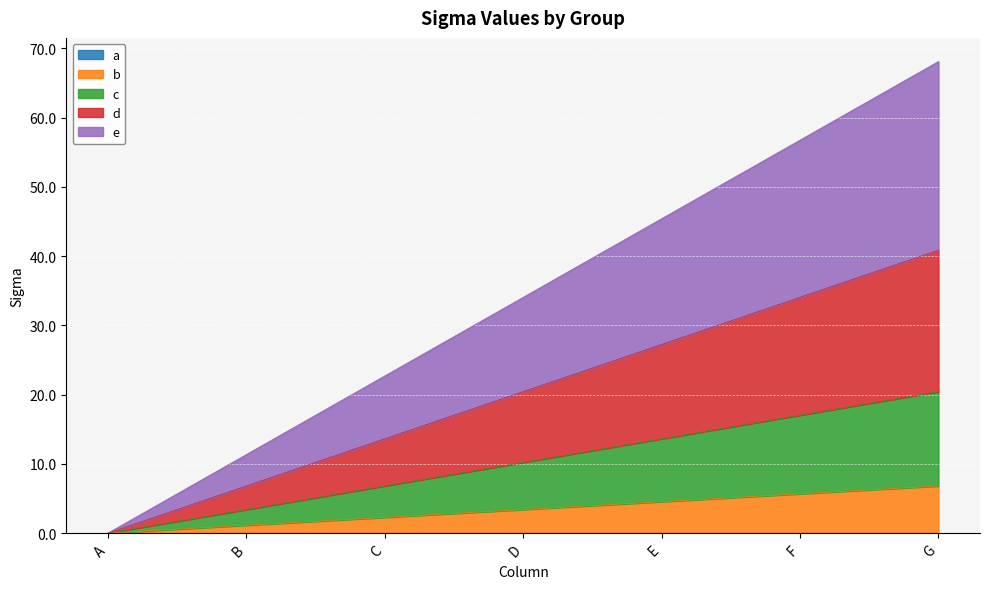

Reading right to left, extract all data points from this chart.

b: G=6.8	F=5.7	E=4.5	D=3.4	C=2.3	B=1.1	A=0.0
c: G=20.4	F=17.0	E=13.6	D=10.2	C=6.8	B=3.4	A=0.0
d: G=40.9	F=34.1	E=27.3	D=20.4	C=13.6	B=6.8	A=0.0
e: G=68.1	F=56.8	E=45.4	D=34.1	C=22.7	B=11.4	A=0.0